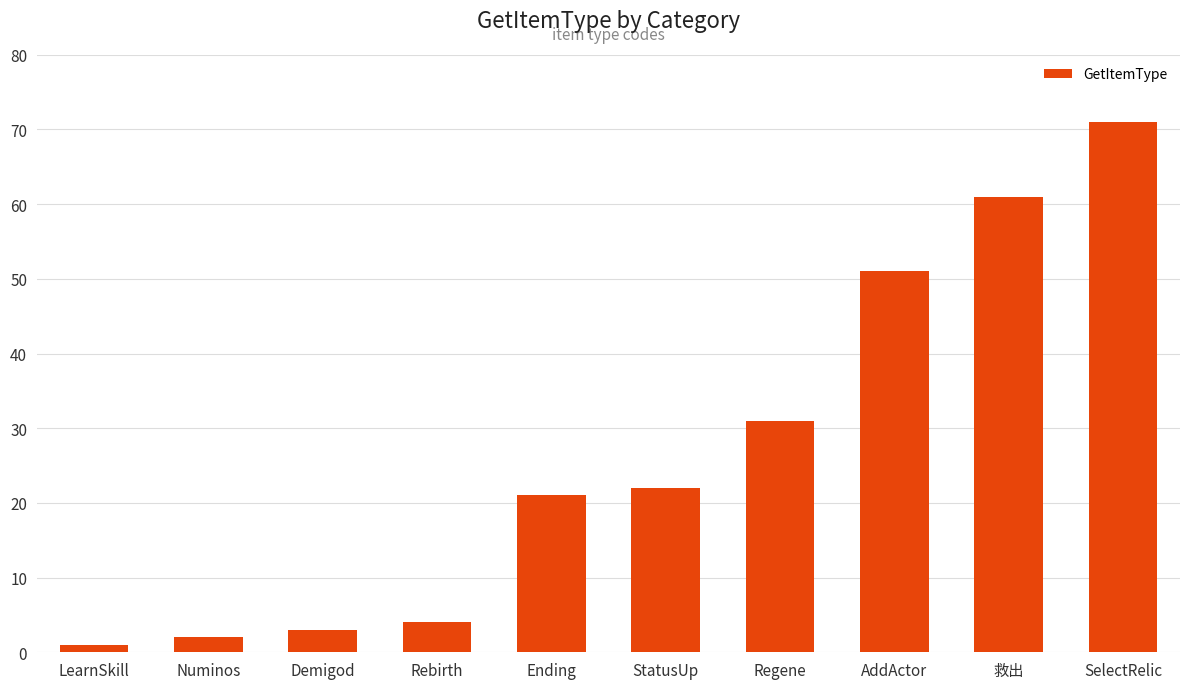

Between AddActor and Demigod, which is larger?

AddActor